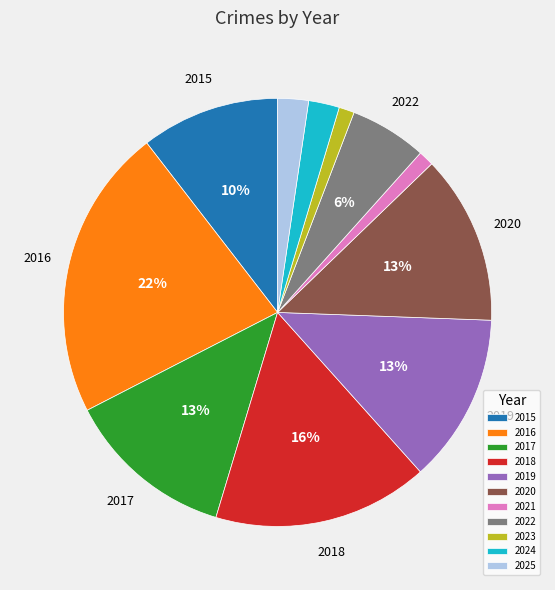

How many slices are in this pie chart?

11